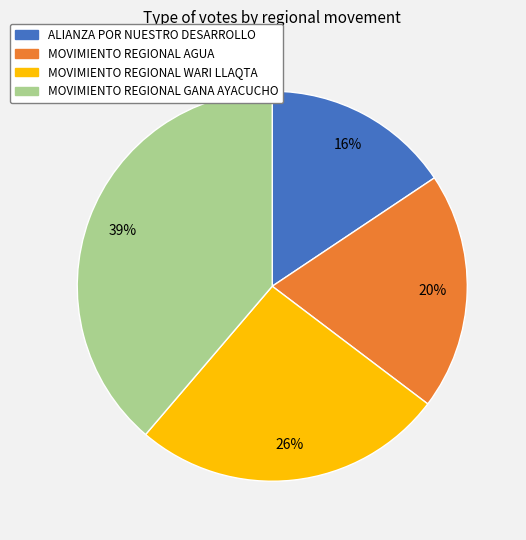

The ALIANZA POR NUESTRO DESARROLLO slice represents 16% of the pie. True or false?

True